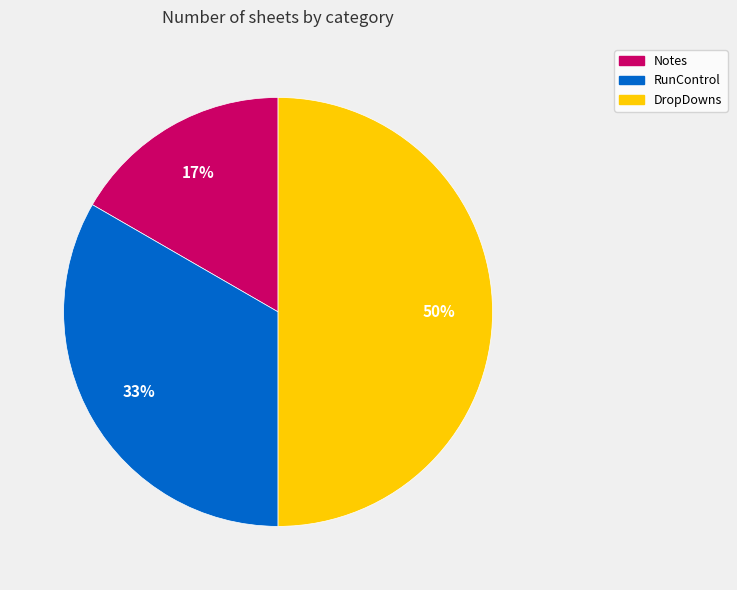

Is it true that RunControl is 33% of the pie?

True